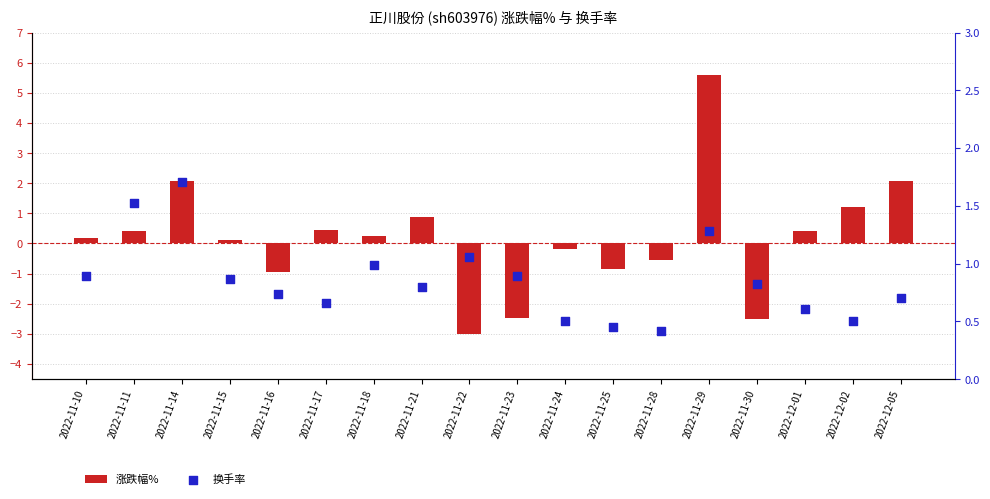

Is the value of 涨跌幅% at 2022-12-02 greater than the value of 换手率 at 2022-11-23?

Yes